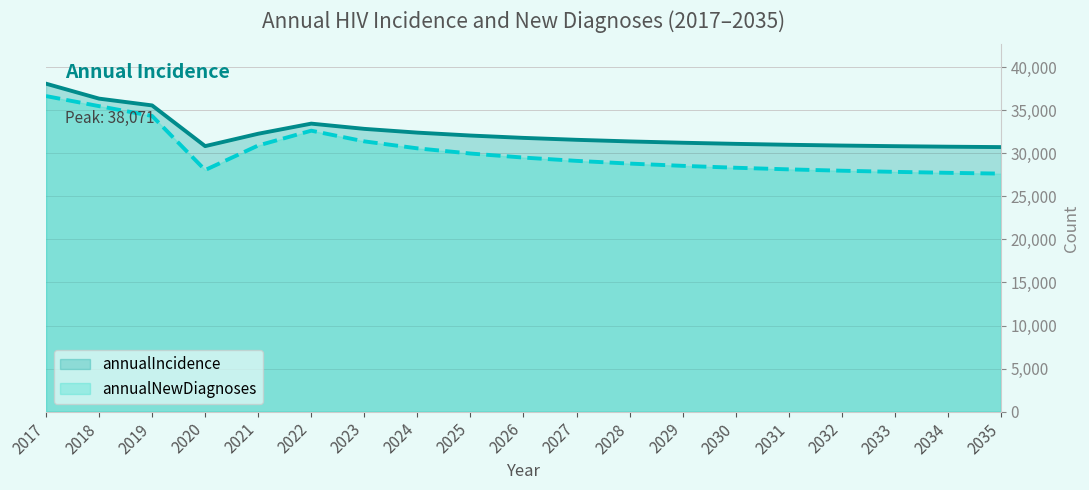

Does the chart display data point markers on the line(s)?

No